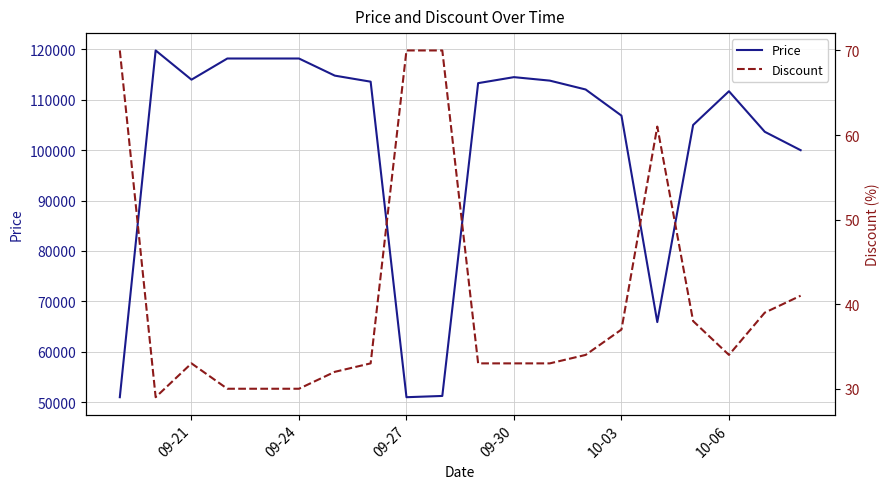

True or false: Discount and Price cross at least once.

False